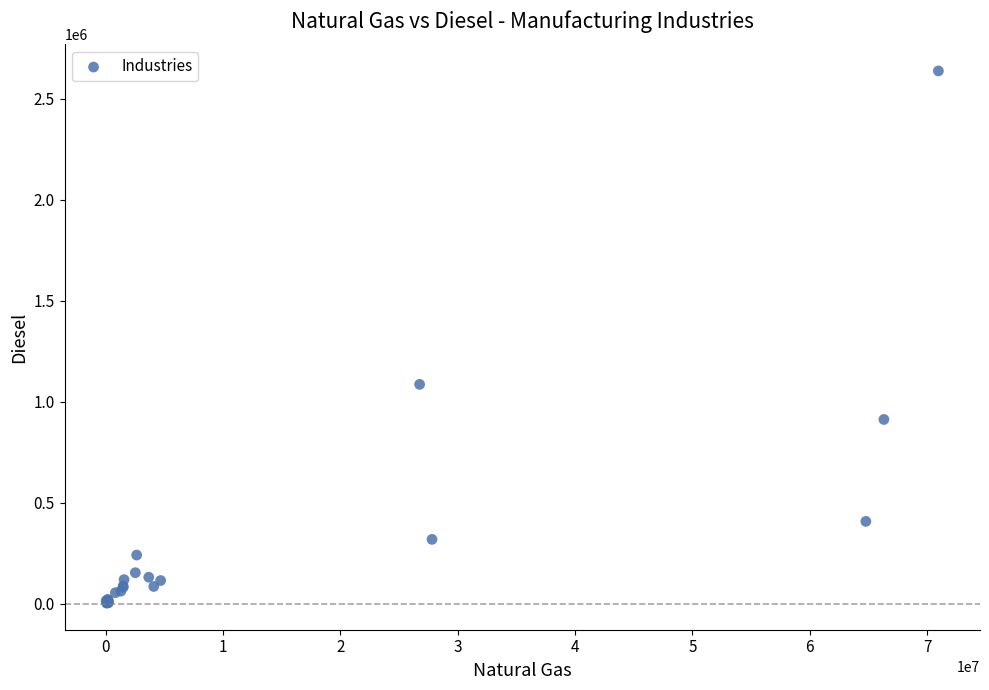

What Y value in the scatter plot is closest to 1320315?

1085828